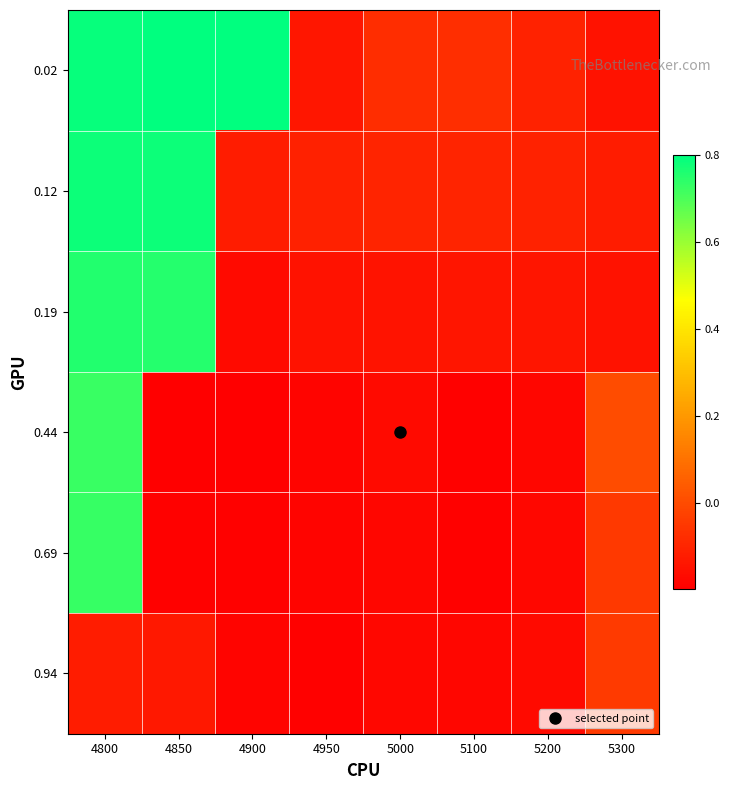

At which category does the chart reach its minimum across all series?

4900